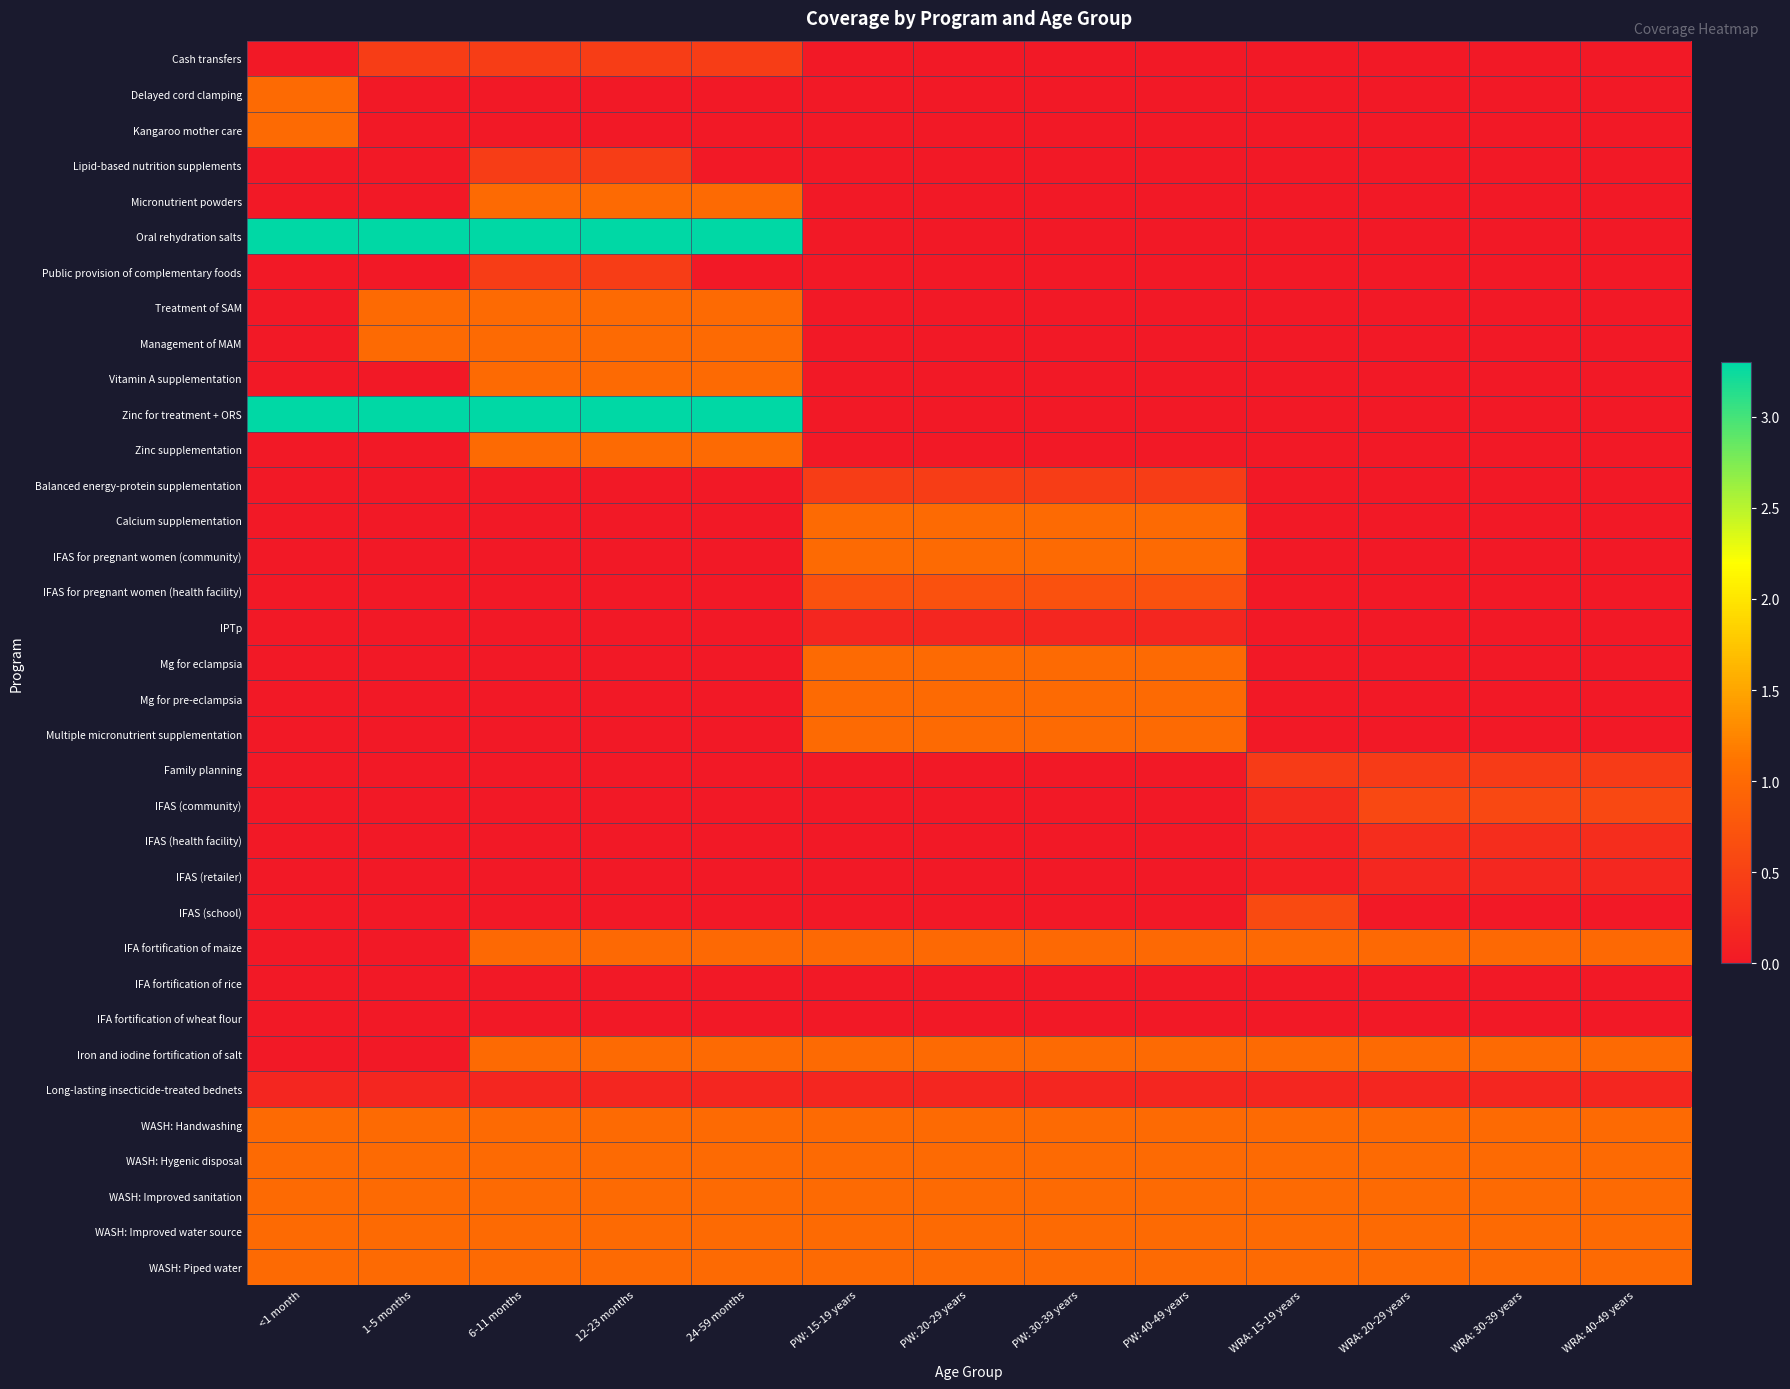

Reading left to right, list all the values displayed in this chart.

Cash transfers: <1 month=0.0	1-5 months=0.4	6-11 months=0.4	12-23 months=0.4	24-59 months=0.4	PW: 15-19 years=0.0	PW: 20-29 years=0.0	PW: 30-39 years=0.0	PW: 40-49 years=0.0	WRA: 15-19 years=0.0	WRA: 20-29 years=0.0	WRA: 30-39 years=0.0	WRA: 40-49 years=0.0
Delayed cord clamping: <1 month=1.0	1-5 months=0.0	6-11 months=0.0	12-23 months=0.0	24-59 months=0.0	PW: 15-19 years=0.0	PW: 20-29 years=0.0	PW: 30-39 years=0.0	PW: 40-49 years=0.0	WRA: 15-19 years=0.0	WRA: 20-29 years=0.0	WRA: 30-39 years=0.0	WRA: 40-49 years=0.0
Kangaroo mother care: <1 month=1.0	1-5 months=0.0	6-11 months=0.0	12-23 months=0.0	24-59 months=0.0	PW: 15-19 years=0.0	PW: 20-29 years=0.0	PW: 30-39 years=0.0	PW: 40-49 years=0.0	WRA: 15-19 years=0.0	WRA: 20-29 years=0.0	WRA: 30-39 years=0.0	WRA: 40-49 years=0.0
Lipid-based nutrition supplements: <1 month=0.0	1-5 months=0.0	6-11 months=0.4	12-23 months=0.4	24-59 months=0.0	PW: 15-19 years=0.0	PW: 20-29 years=0.0	PW: 30-39 years=0.0	PW: 40-49 years=0.0	WRA: 15-19 years=0.0	WRA: 20-29 years=0.0	WRA: 30-39 years=0.0	WRA: 40-49 years=0.0
Micronutrient powders: <1 month=0.0	1-5 months=0.0	6-11 months=1.0	12-23 months=1.0	24-59 months=1.0	PW: 15-19 years=0.0	PW: 20-29 years=0.0	PW: 30-39 years=0.0	PW: 40-49 years=0.0	WRA: 15-19 years=0.0	WRA: 20-29 years=0.0	WRA: 30-39 years=0.0	WRA: 40-49 years=0.0
Oral rehydration salts: <1 month=3.3	1-5 months=3.3	6-11 months=3.3	12-23 months=3.3	24-59 months=3.3	PW: 15-19 years=0.0	PW: 20-29 years=0.0	PW: 30-39 years=0.0	PW: 40-49 years=0.0	WRA: 15-19 years=0.0	WRA: 20-29 years=0.0	WRA: 30-39 years=0.0	WRA: 40-49 years=0.0
Public provision of complementary foods: <1 month=0.0	1-5 months=0.0	6-11 months=0.4	12-23 months=0.4	24-59 months=0.0	PW: 15-19 years=0.0	PW: 20-29 years=0.0	PW: 30-39 years=0.0	PW: 40-49 years=0.0	WRA: 15-19 years=0.0	WRA: 20-29 years=0.0	WRA: 30-39 years=0.0	WRA: 40-49 years=0.0
Treatment of SAM: <1 month=0.0	1-5 months=1.0	6-11 months=1.0	12-23 months=1.0	24-59 months=1.0	PW: 15-19 years=0.0	PW: 20-29 years=0.0	PW: 30-39 years=0.0	PW: 40-49 years=0.0	WRA: 15-19 years=0.0	WRA: 20-29 years=0.0	WRA: 30-39 years=0.0	WRA: 40-49 years=0.0
Management of MAM: <1 month=0.0	1-5 months=1.0	6-11 months=1.0	12-23 months=1.0	24-59 months=1.0	PW: 15-19 years=0.0	PW: 20-29 years=0.0	PW: 30-39 years=0.0	PW: 40-49 years=0.0	WRA: 15-19 years=0.0	WRA: 20-29 years=0.0	WRA: 30-39 years=0.0	WRA: 40-49 years=0.0
Vitamin A supplementation: <1 month=0.0	1-5 months=0.0	6-11 months=1.0	12-23 months=1.0	24-59 months=1.0	PW: 15-19 years=0.0	PW: 20-29 years=0.0	PW: 30-39 years=0.0	PW: 40-49 years=0.0	WRA: 15-19 years=0.0	WRA: 20-29 years=0.0	WRA: 30-39 years=0.0	WRA: 40-49 years=0.0
Zinc for treatment + ORS: <1 month=3.3	1-5 months=3.3	6-11 months=3.3	12-23 months=3.3	24-59 months=3.3	PW: 15-19 years=0.0	PW: 20-29 years=0.0	PW: 30-39 years=0.0	PW: 40-49 years=0.0	WRA: 15-19 years=0.0	WRA: 20-29 years=0.0	WRA: 30-39 years=0.0	WRA: 40-49 years=0.0
Zinc supplementation: <1 month=0.0	1-5 months=0.0	6-11 months=1.0	12-23 months=1.0	24-59 months=1.0	PW: 15-19 years=0.0	PW: 20-29 years=0.0	PW: 30-39 years=0.0	PW: 40-49 years=0.0	WRA: 15-19 years=0.0	WRA: 20-29 years=0.0	WRA: 30-39 years=0.0	WRA: 40-49 years=0.0
Balanced energy-protein supplementation: <1 month=0.0	1-5 months=0.0	6-11 months=0.0	12-23 months=0.0	24-59 months=0.0	PW: 15-19 years=0.4	PW: 20-29 years=0.4	PW: 30-39 years=0.4	PW: 40-49 years=0.4	WRA: 15-19 years=0.0	WRA: 20-29 years=0.0	WRA: 30-39 years=0.0	WRA: 40-49 years=0.0
Calcium supplementation: <1 month=0.0	1-5 months=0.0	6-11 months=0.0	12-23 months=0.0	24-59 months=0.0	PW: 15-19 years=1.0	PW: 20-29 years=1.0	PW: 30-39 years=1.0	PW: 40-49 years=1.0	WRA: 15-19 years=0.0	WRA: 20-29 years=0.0	WRA: 30-39 years=0.0	WRA: 40-49 years=0.0
IFAS for pregnant women (community): <1 month=0.0	1-5 months=0.0	6-11 months=0.0	12-23 months=0.0	24-59 months=0.0	PW: 15-19 years=1.0	PW: 20-29 years=1.0	PW: 30-39 years=1.0	PW: 40-49 years=1.0	WRA: 15-19 years=0.0	WRA: 20-29 years=0.0	WRA: 30-39 years=0.0	WRA: 40-49 years=0.0
IFAS for pregnant women (health facility): <1 month=0.0	1-5 months=0.0	6-11 months=0.0	12-23 months=0.0	24-59 months=0.0	PW: 15-19 years=0.7	PW: 20-29 years=0.7	PW: 30-39 years=0.7	PW: 40-49 years=0.7	WRA: 15-19 years=0.0	WRA: 20-29 years=0.0	WRA: 30-39 years=0.0	WRA: 40-49 years=0.0
IPTp: <1 month=0.0	1-5 months=0.0	6-11 months=0.0	12-23 months=0.0	24-59 months=0.0	PW: 15-19 years=0.2	PW: 20-29 years=0.2	PW: 30-39 years=0.2	PW: 40-49 years=0.2	WRA: 15-19 years=0.0	WRA: 20-29 years=0.0	WRA: 30-39 years=0.0	WRA: 40-49 years=0.0
Mg for eclampsia: <1 month=0.0	1-5 months=0.0	6-11 months=0.0	12-23 months=0.0	24-59 months=0.0	PW: 15-19 years=1.0	PW: 20-29 years=1.0	PW: 30-39 years=1.0	PW: 40-49 years=1.0	WRA: 15-19 years=0.0	WRA: 20-29 years=0.0	WRA: 30-39 years=0.0	WRA: 40-49 years=0.0
Mg for pre-eclampsia: <1 month=0.0	1-5 months=0.0	6-11 months=0.0	12-23 months=0.0	24-59 months=0.0	PW: 15-19 years=1.0	PW: 20-29 years=1.0	PW: 30-39 years=1.0	PW: 40-49 years=1.0	WRA: 15-19 years=0.0	WRA: 20-29 years=0.0	WRA: 30-39 years=0.0	WRA: 40-49 years=0.0
Multiple micronutrient supplementation: <1 month=0.0	1-5 months=0.0	6-11 months=0.0	12-23 months=0.0	24-59 months=0.0	PW: 15-19 years=1.0	PW: 20-29 years=1.0	PW: 30-39 years=1.0	PW: 40-49 years=1.0	WRA: 15-19 years=0.0	WRA: 20-29 years=0.0	WRA: 30-39 years=0.0	WRA: 40-49 years=0.0
Family planning: <1 month=0.0	1-5 months=0.0	6-11 months=0.0	12-23 months=0.0	24-59 months=0.0	PW: 15-19 years=0.0	PW: 20-29 years=0.0	PW: 30-39 years=0.0	PW: 40-49 years=0.0	WRA: 15-19 years=0.4	WRA: 20-29 years=0.4	WRA: 30-39 years=0.4	WRA: 40-49 years=0.4
IFAS (community): <1 month=0.0	1-5 months=0.0	6-11 months=0.0	12-23 months=0.0	24-59 months=0.0	PW: 15-19 years=0.0	PW: 20-29 years=0.0	PW: 30-39 years=0.0	PW: 40-49 years=0.0	WRA: 15-19 years=0.2	WRA: 20-29 years=0.6	WRA: 30-39 years=0.6	WRA: 40-49 years=0.6
IFAS (health facility): <1 month=0.0	1-5 months=0.0	6-11 months=0.0	12-23 months=0.0	24-59 months=0.0	PW: 15-19 years=0.0	PW: 20-29 years=0.0	PW: 30-39 years=0.0	PW: 40-49 years=0.0	WRA: 15-19 years=0.1	WRA: 20-29 years=0.2	WRA: 30-39 years=0.2	WRA: 40-49 years=0.2
IFAS (retailer): <1 month=0.0	1-5 months=0.0	6-11 months=0.0	12-23 months=0.0	24-59 months=0.0	PW: 15-19 years=0.0	PW: 20-29 years=0.0	PW: 30-39 years=0.0	PW: 40-49 years=0.0	WRA: 15-19 years=0.1	WRA: 20-29 years=0.2	WRA: 30-39 years=0.2	WRA: 40-49 years=0.2
IFAS (school): <1 month=0.0	1-5 months=0.0	6-11 months=0.0	12-23 months=0.0	24-59 months=0.0	PW: 15-19 years=0.0	PW: 20-29 years=0.0	PW: 30-39 years=0.0	PW: 40-49 years=0.0	WRA: 15-19 years=0.6	WRA: 20-29 years=0.0	WRA: 30-39 years=0.0	WRA: 40-49 years=0.0
IFA fortification of maize: <1 month=0.0	1-5 months=0.0	6-11 months=1.0	12-23 months=1.0	24-59 months=1.0	PW: 15-19 years=1.0	PW: 20-29 years=1.0	PW: 30-39 years=1.0	PW: 40-49 years=1.0	WRA: 15-19 years=1.0	WRA: 20-29 years=1.0	WRA: 30-39 years=1.0	WRA: 40-49 years=1.0
IFA fortification of rice: <1 month=0.0	1-5 months=0.0	6-11 months=0.0	12-23 months=0.0	24-59 months=0.0	PW: 15-19 years=0.0	PW: 20-29 years=0.0	PW: 30-39 years=0.0	PW: 40-49 years=0.0	WRA: 15-19 years=0.0	WRA: 20-29 years=0.0	WRA: 30-39 years=0.0	WRA: 40-49 years=0.0
IFA fortification of wheat flour: <1 month=0.0	1-5 months=0.0	6-11 months=0.0	12-23 months=0.0	24-59 months=0.0	PW: 15-19 years=0.0	PW: 20-29 years=0.0	PW: 30-39 years=0.0	PW: 40-49 years=0.0	WRA: 15-19 years=0.0	WRA: 20-29 years=0.0	WRA: 30-39 years=0.0	WRA: 40-49 years=0.0
Iron and iodine fortification of salt: <1 month=0.0	1-5 months=0.0	6-11 months=1.0	12-23 months=1.0	24-59 months=1.0	PW: 15-19 years=1.0	PW: 20-29 years=1.0	PW: 30-39 years=1.0	PW: 40-49 years=1.0	WRA: 15-19 years=1.0	WRA: 20-29 years=1.0	WRA: 30-39 years=1.0	WRA: 40-49 years=1.0
Long-lasting insecticide-treated bednets: <1 month=0.2	1-5 months=0.2	6-11 months=0.2	12-23 months=0.2	24-59 months=0.2	PW: 15-19 years=0.2	PW: 20-29 years=0.2	PW: 30-39 years=0.2	PW: 40-49 years=0.2	WRA: 15-19 years=0.2	WRA: 20-29 years=0.2	WRA: 30-39 years=0.2	WRA: 40-49 years=0.2
WASH: Handwashing: <1 month=1.0	1-5 months=1.0	6-11 months=1.0	12-23 months=1.0	24-59 months=1.0	PW: 15-19 years=1.0	PW: 20-29 years=1.0	PW: 30-39 years=1.0	PW: 40-49 years=1.0	WRA: 15-19 years=1.0	WRA: 20-29 years=1.0	WRA: 30-39 years=1.0	WRA: 40-49 years=1.0
WASH: Hygenic disposal: <1 month=1.0	1-5 months=1.0	6-11 months=1.0	12-23 months=1.0	24-59 months=1.0	PW: 15-19 years=1.0	PW: 20-29 years=1.0	PW: 30-39 years=1.0	PW: 40-49 years=1.0	WRA: 15-19 years=1.0	WRA: 20-29 years=1.0	WRA: 30-39 years=1.0	WRA: 40-49 years=1.0
WASH: Improved sanitation: <1 month=1.0	1-5 months=1.0	6-11 months=1.0	12-23 months=1.0	24-59 months=1.0	PW: 15-19 years=1.0	PW: 20-29 years=1.0	PW: 30-39 years=1.0	PW: 40-49 years=1.0	WRA: 15-19 years=1.0	WRA: 20-29 years=1.0	WRA: 30-39 years=1.0	WRA: 40-49 years=1.0
WASH: Improved water source: <1 month=1.0	1-5 months=1.0	6-11 months=1.0	12-23 months=1.0	24-59 months=1.0	PW: 15-19 years=1.0	PW: 20-29 years=1.0	PW: 30-39 years=1.0	PW: 40-49 years=1.0	WRA: 15-19 years=1.0	WRA: 20-29 years=1.0	WRA: 30-39 years=1.0	WRA: 40-49 years=1.0
WASH: Piped water: <1 month=1.0	1-5 months=1.0	6-11 months=1.0	12-23 months=1.0	24-59 months=1.0	PW: 15-19 years=1.0	PW: 20-29 years=1.0	PW: 30-39 years=1.0	PW: 40-49 years=1.0	WRA: 15-19 years=1.0	WRA: 20-29 years=1.0	WRA: 30-39 years=1.0	WRA: 40-49 years=1.0